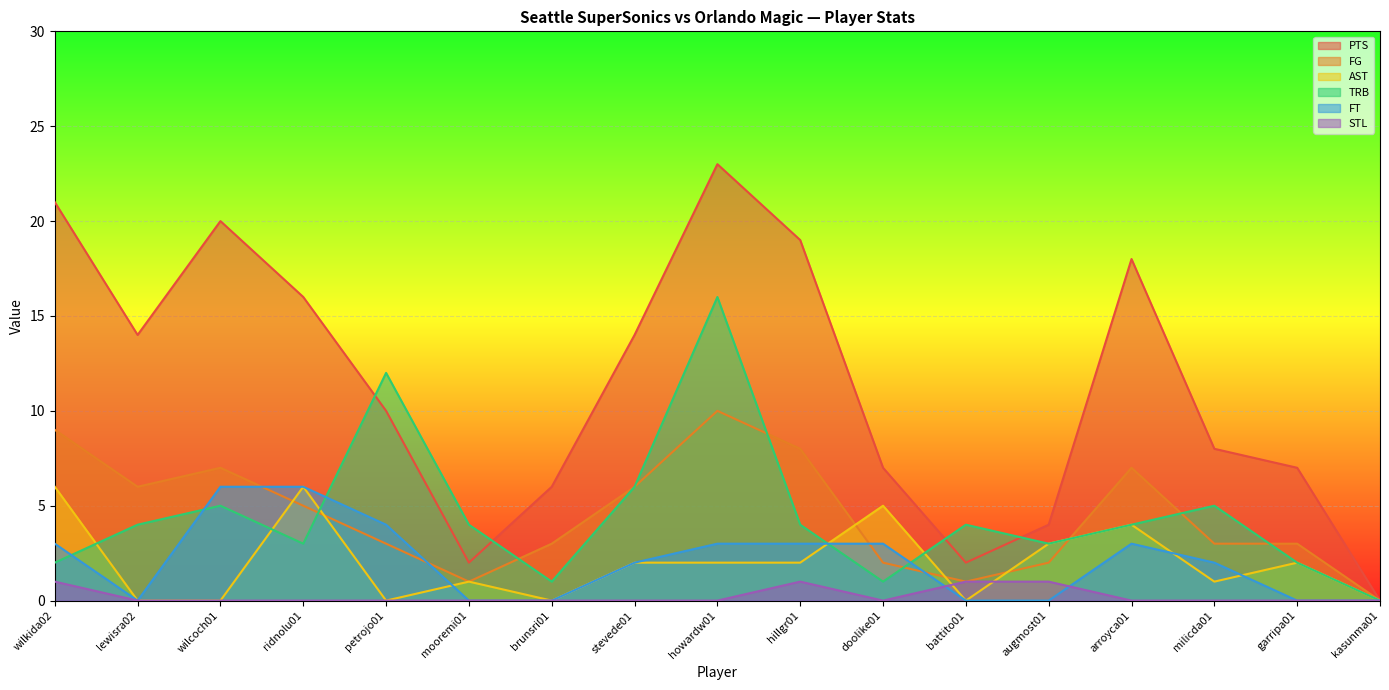

True or false: STL has a value of 0 at doolike01.

True